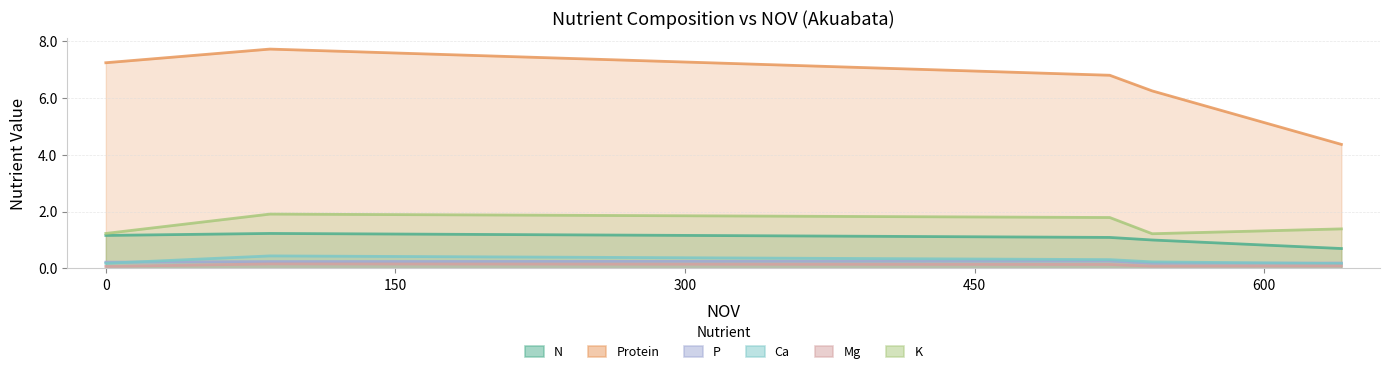

What is the spread (max minus min) of values at 542?

6.2